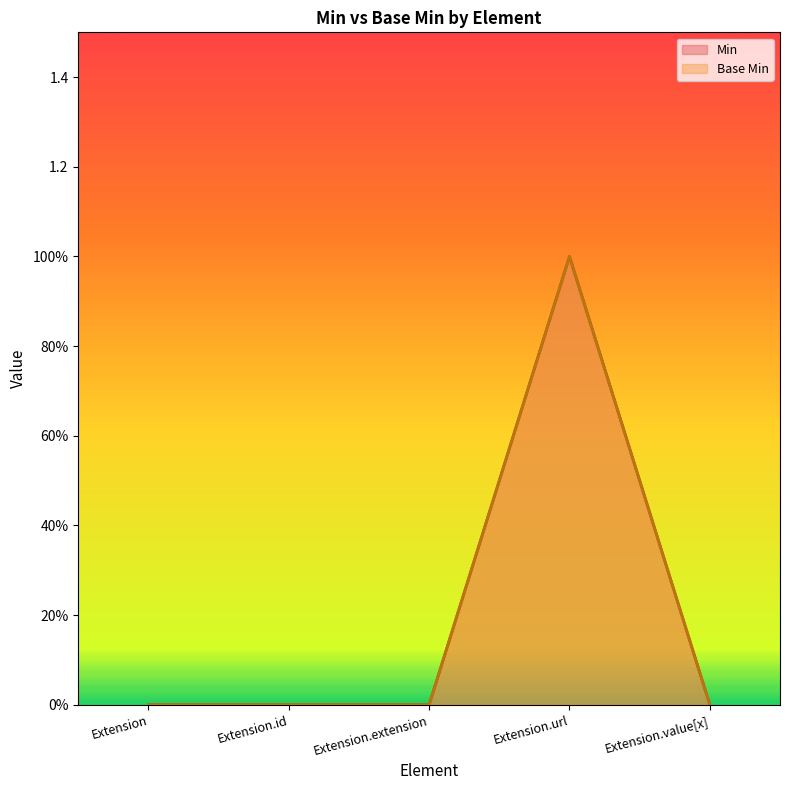

Which series has the largest range (max minus min)?

Base Min